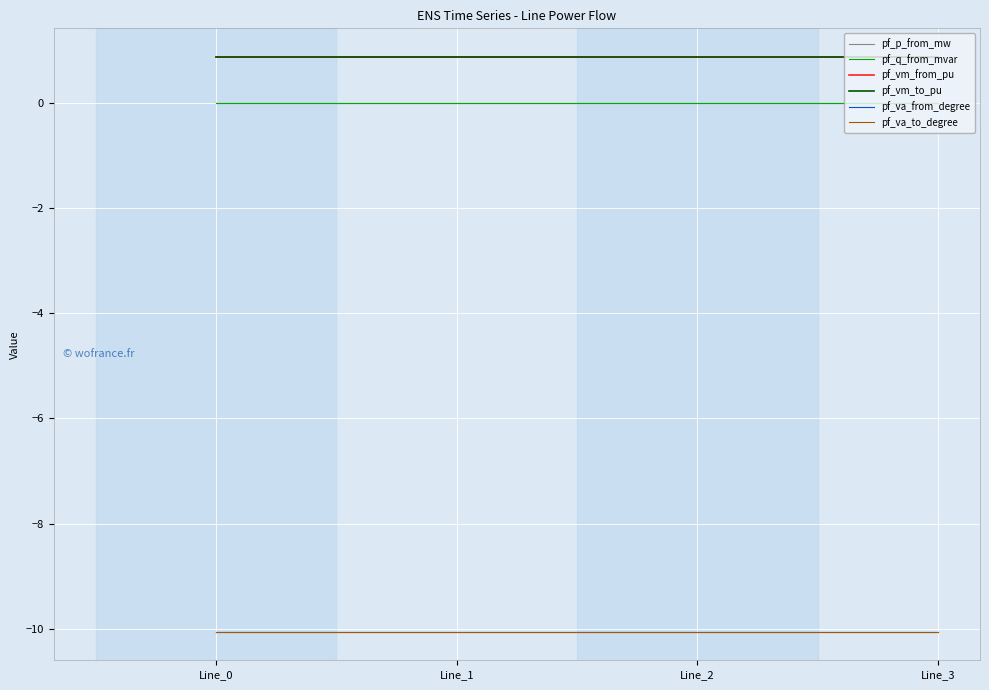

How many lines are shown in the chart?

6